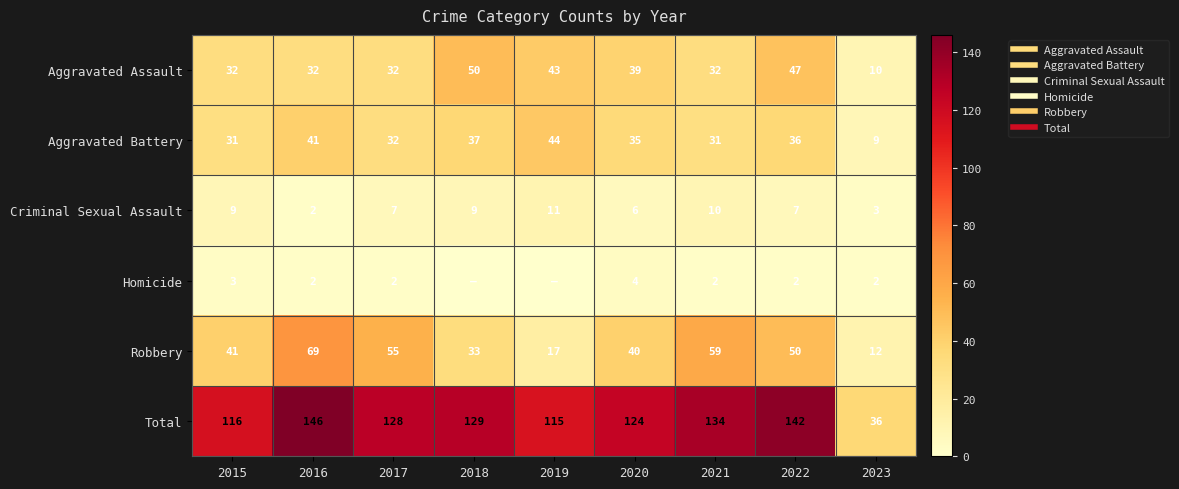

The value of Aggravated Assault at 2018 is 50. True or false?

True